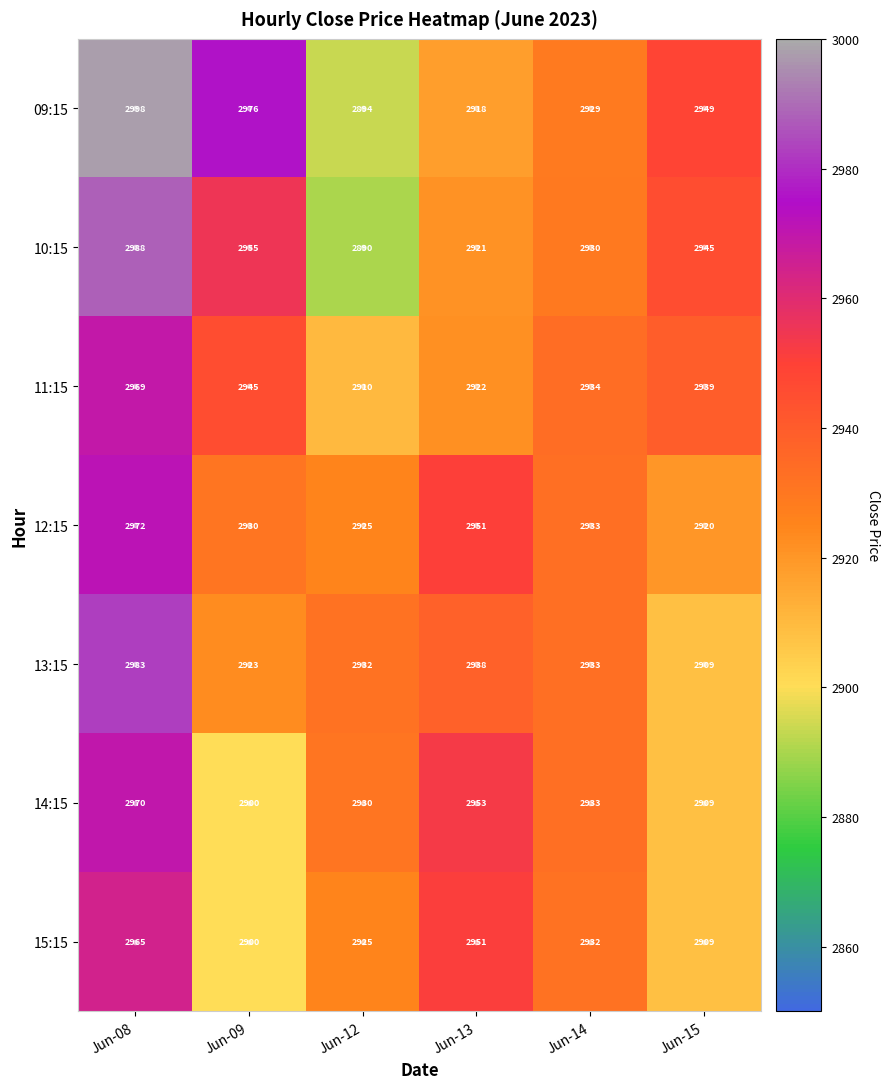

Rank the series by their maximum value, from highest to lowest.

09:15, 10:15, 13:15, 12:15, 14:15, 11:15, 15:15